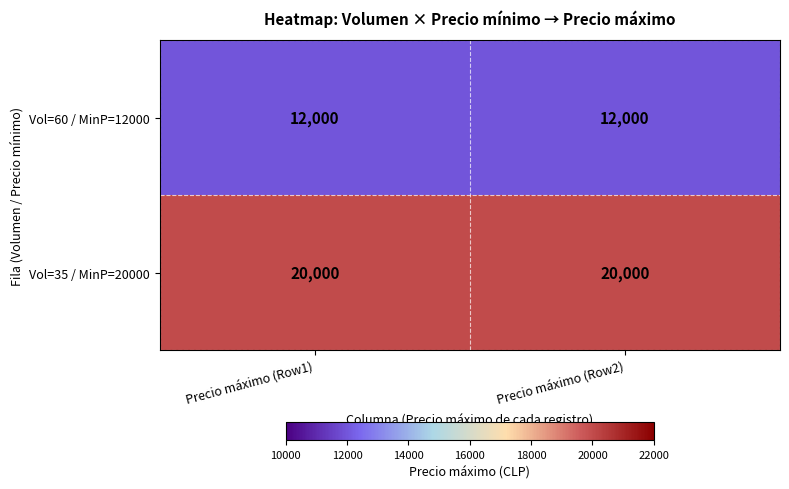

What is the difference between the highest and lowest values at Precio máximo (Row2)?

8000